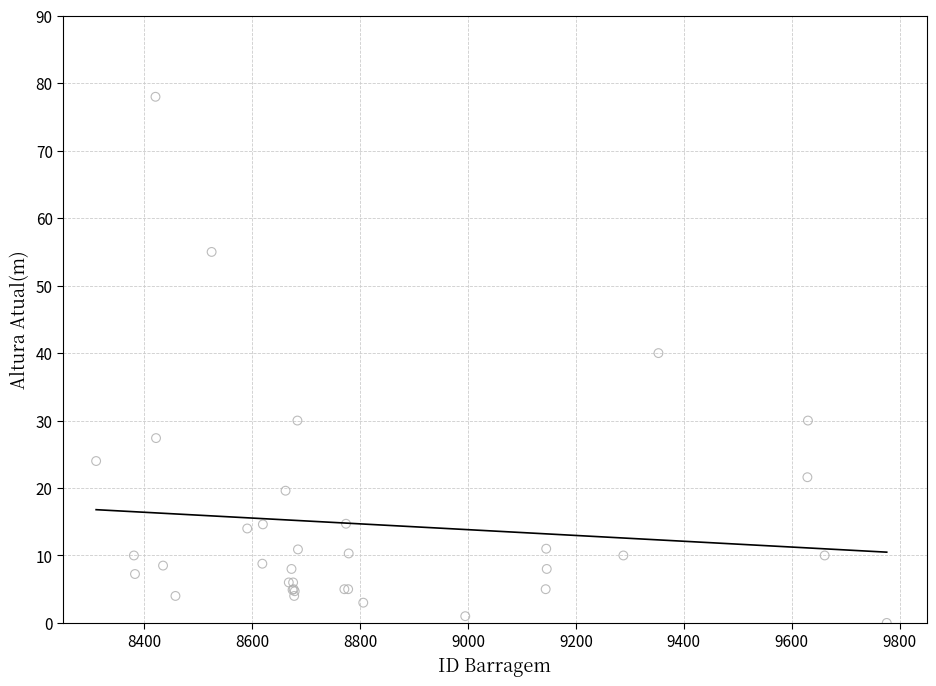

What Y value in the scatter plot is closest to 39?

40.0